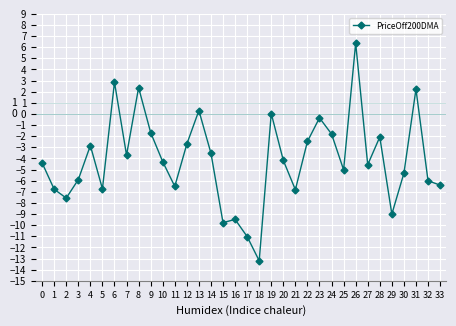

How many distinct data groups are displayed?

1